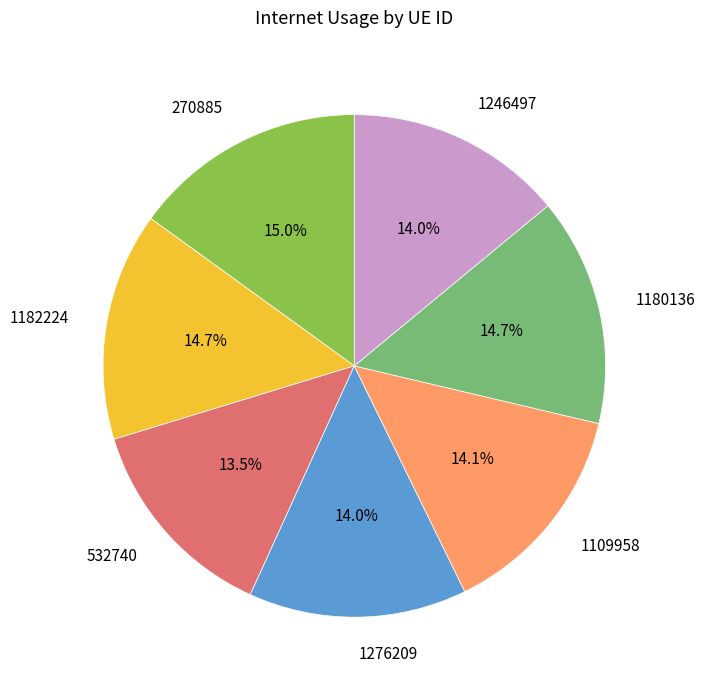

The 1180136 slice represents 23% of the pie. True or false?

False